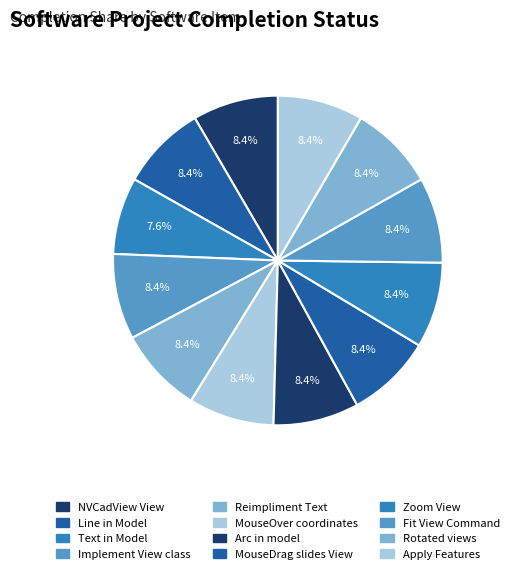

Count the number of slices in the pie.

12